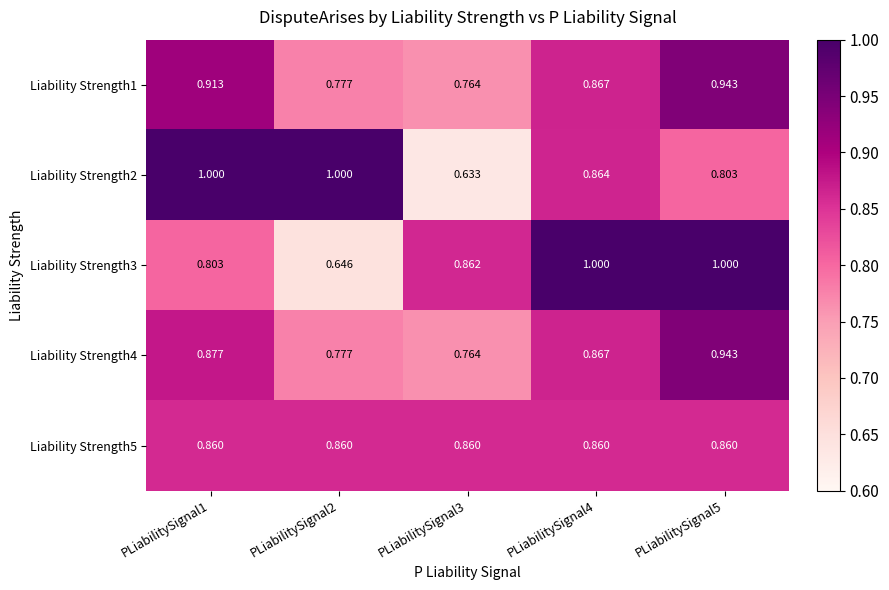

Which series has the largest total across all categories?

Liability Strength3